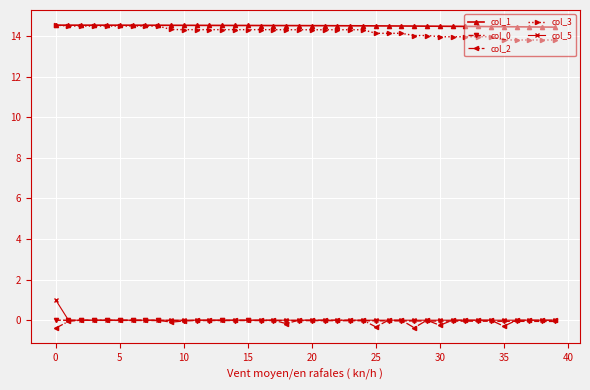

What is the greatest value displayed?

14.5